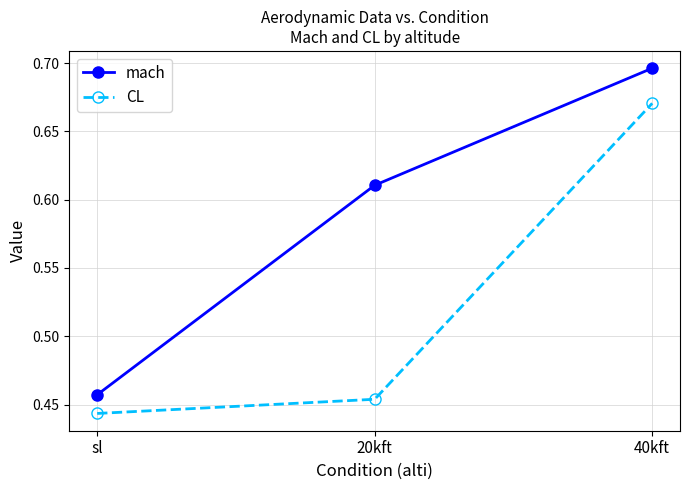

Count the mach values in the range 0 to 1.

3